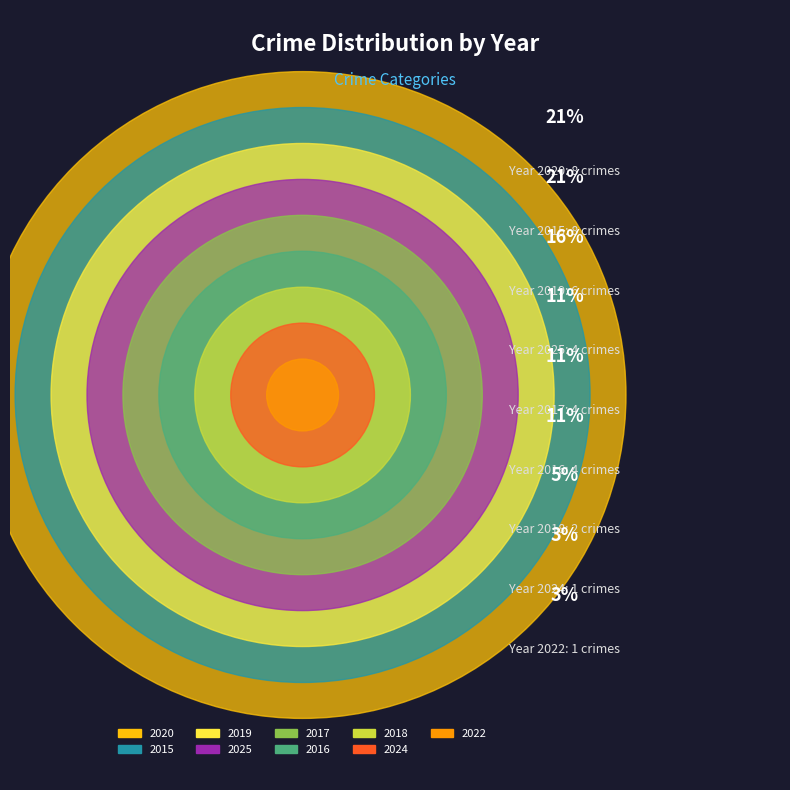

Rank the categories by value from lowest to highest.

2022, 2024, 2018, 2016, 2017, 2025, 2019, 2015, 2020